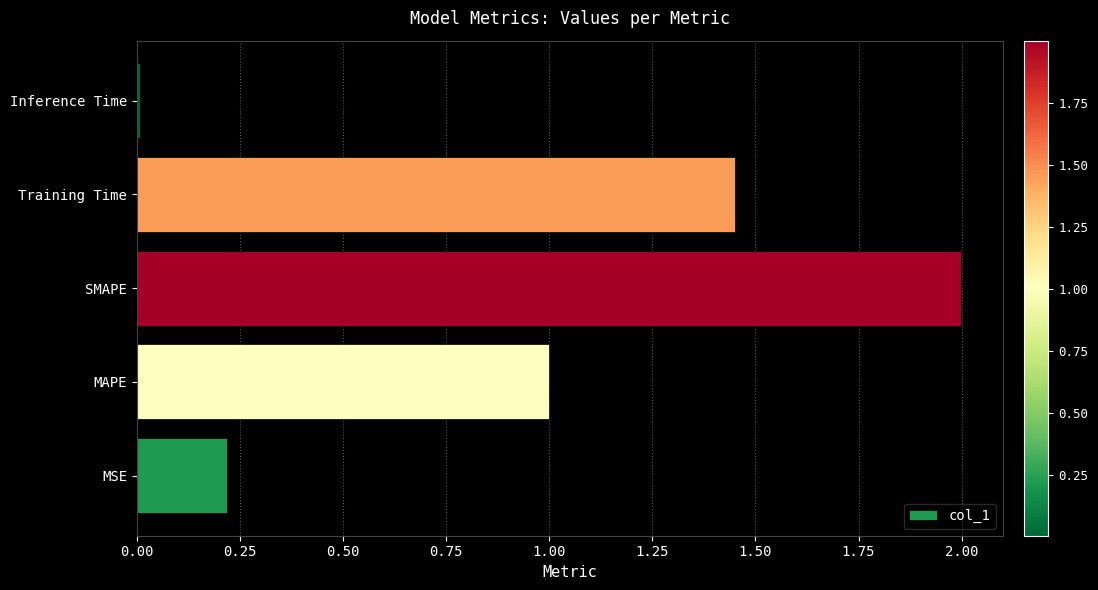

What is the sum of all values?

4.7